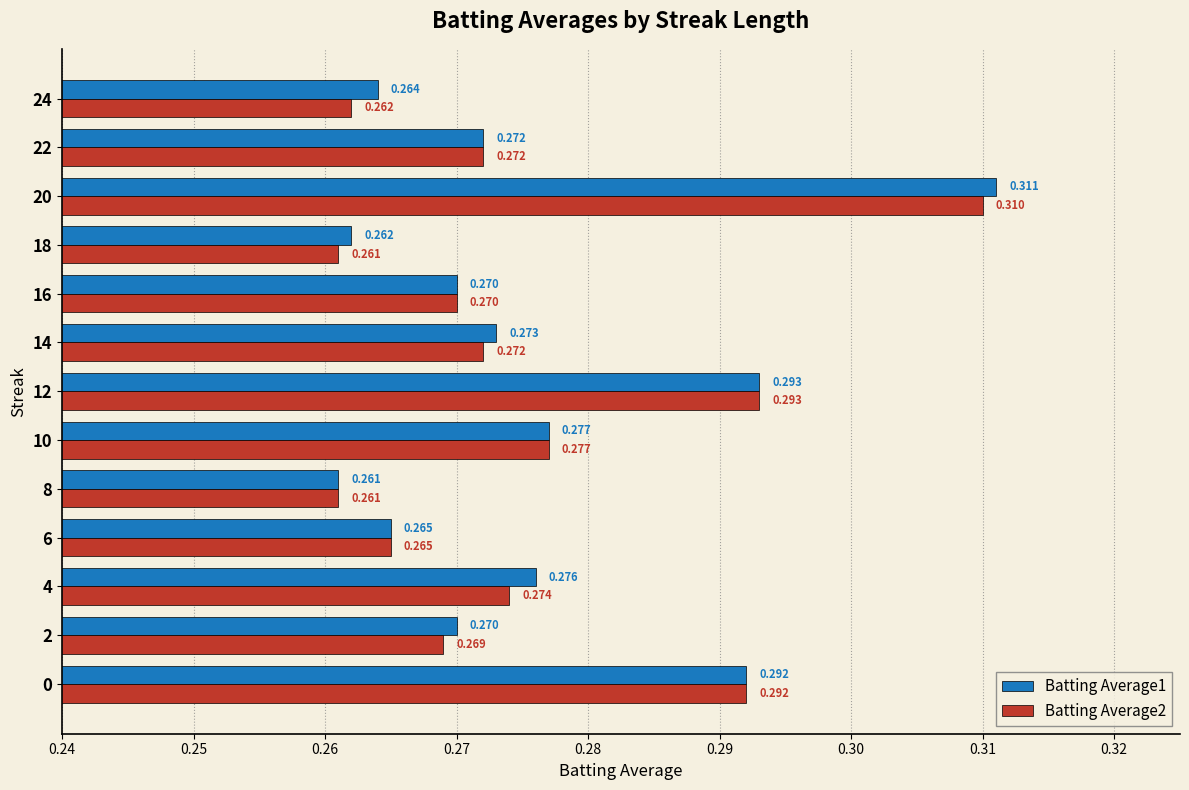

Is the value of Batting Average2 at 24 greater than the value of Batting Average1 at 4?

No